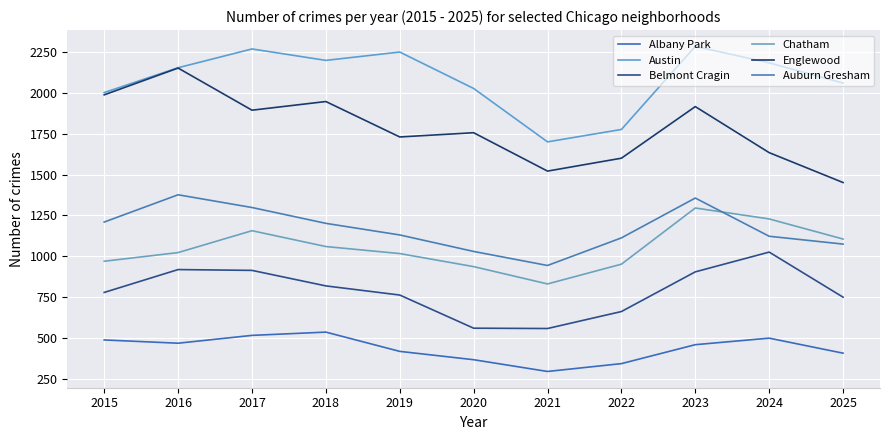

How many interior local valleys does the Englewood series have?

3